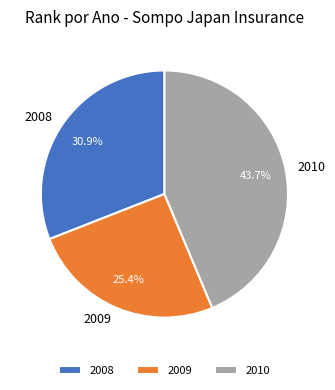

True or false: 2009 accounts for 19% of the total.

False